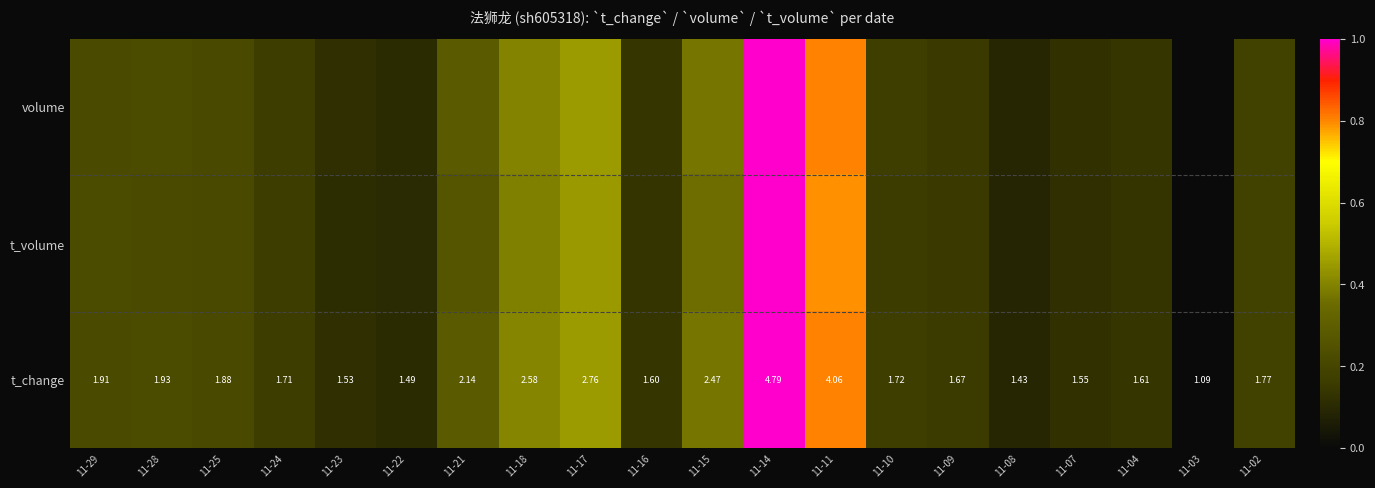

How many values in the t_volume series exceed 0?

19